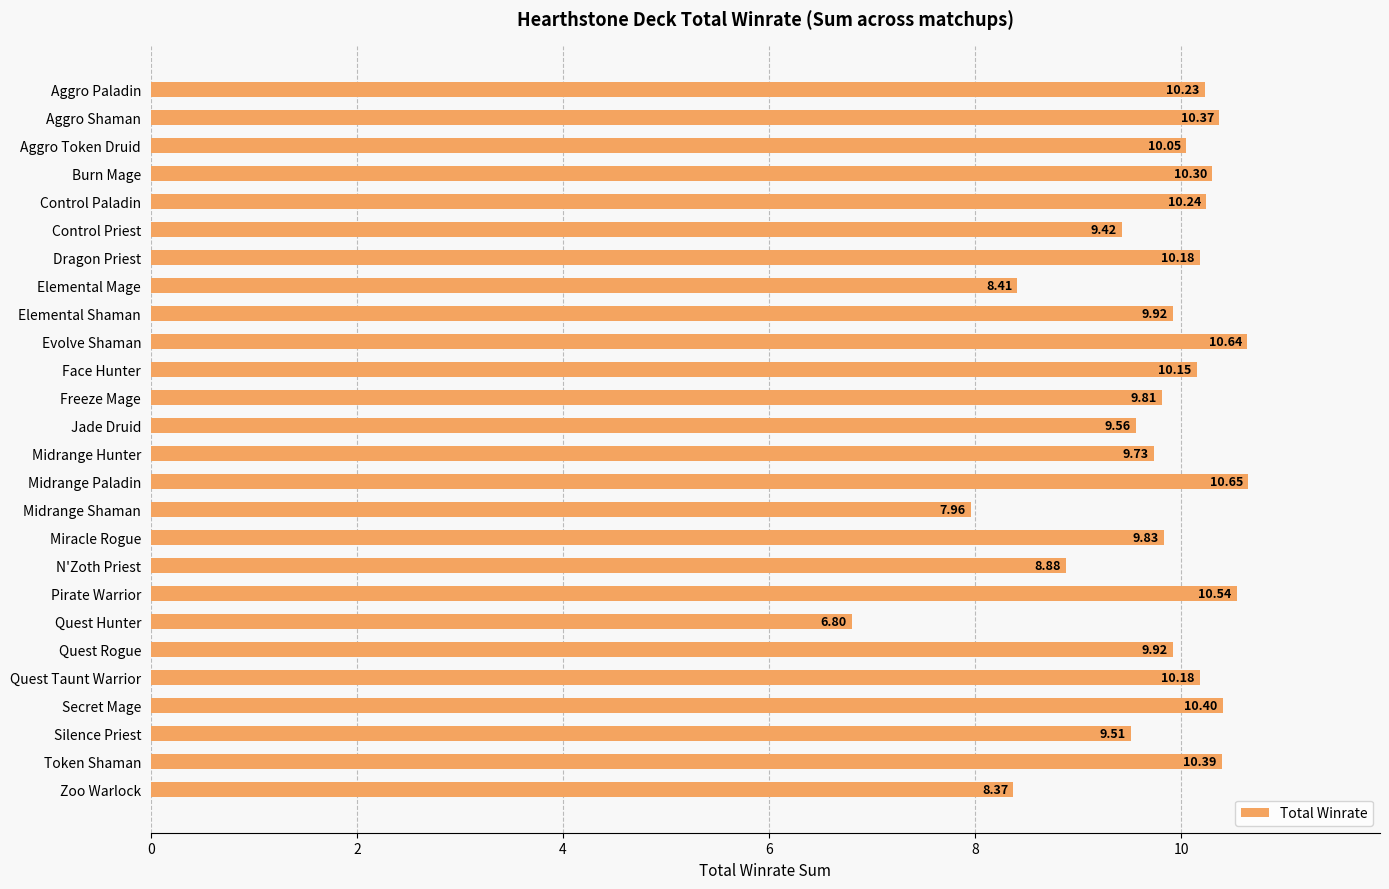

What is the label of the 24th bar from the top?

Silence Priest